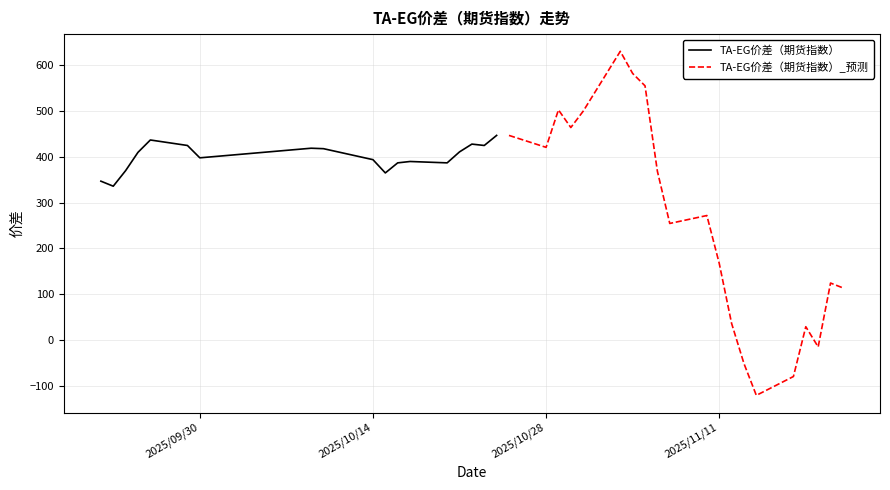

What is the lowest value of the TA-EG价差（期货指数）_预测 series?

-121.1